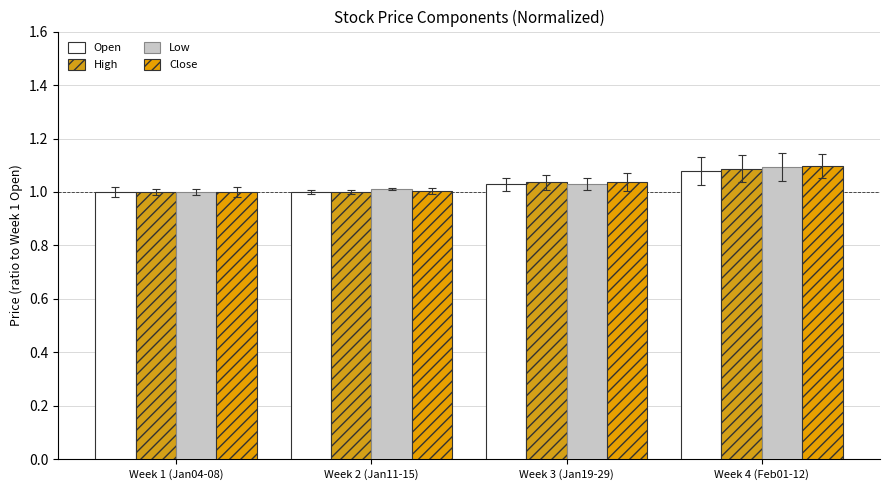

How many categories are shown in the chart?

4